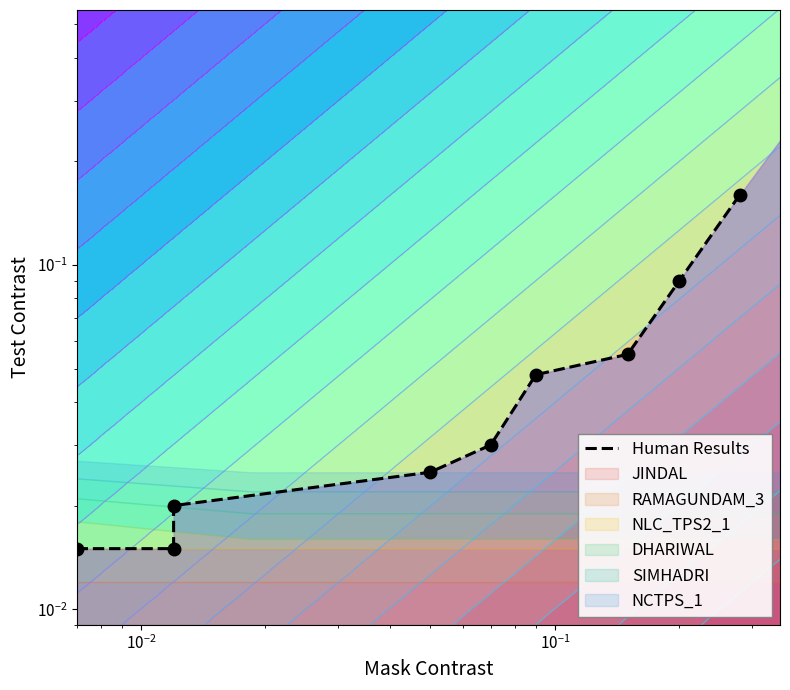

How many values are between 0 and 1?

9